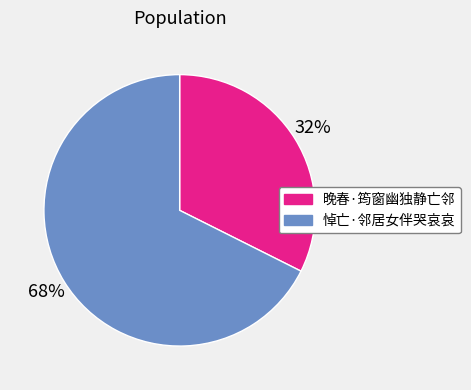

Which has a higher value, 悼亡·邻居女伴哭哀哀 or 晚春·筠窗幽独静亡邻?

悼亡·邻居女伴哭哀哀